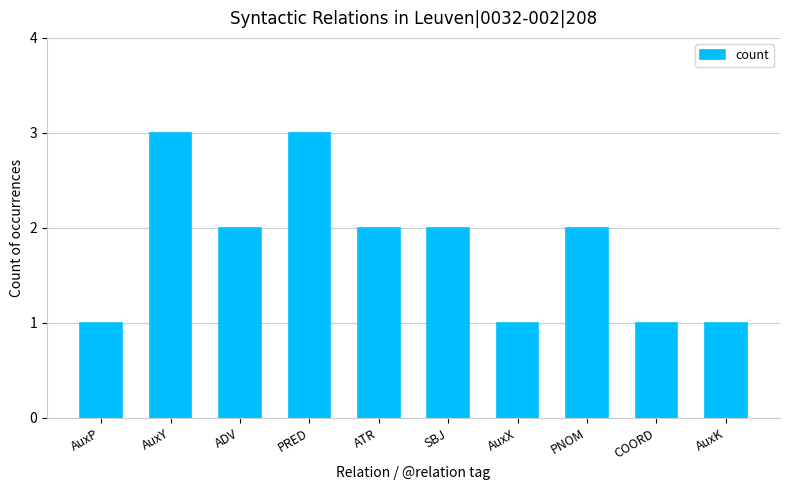

What is the minimum value shown in the chart?

1